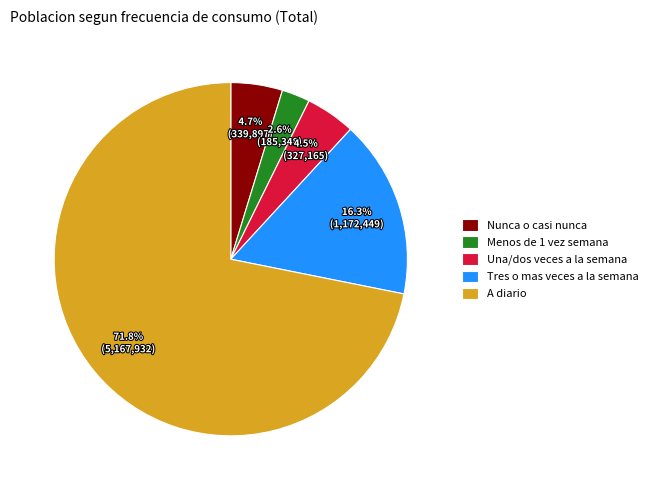

What percentage is the Tres o mas veces a la semana slice, to the nearest percent?

16%